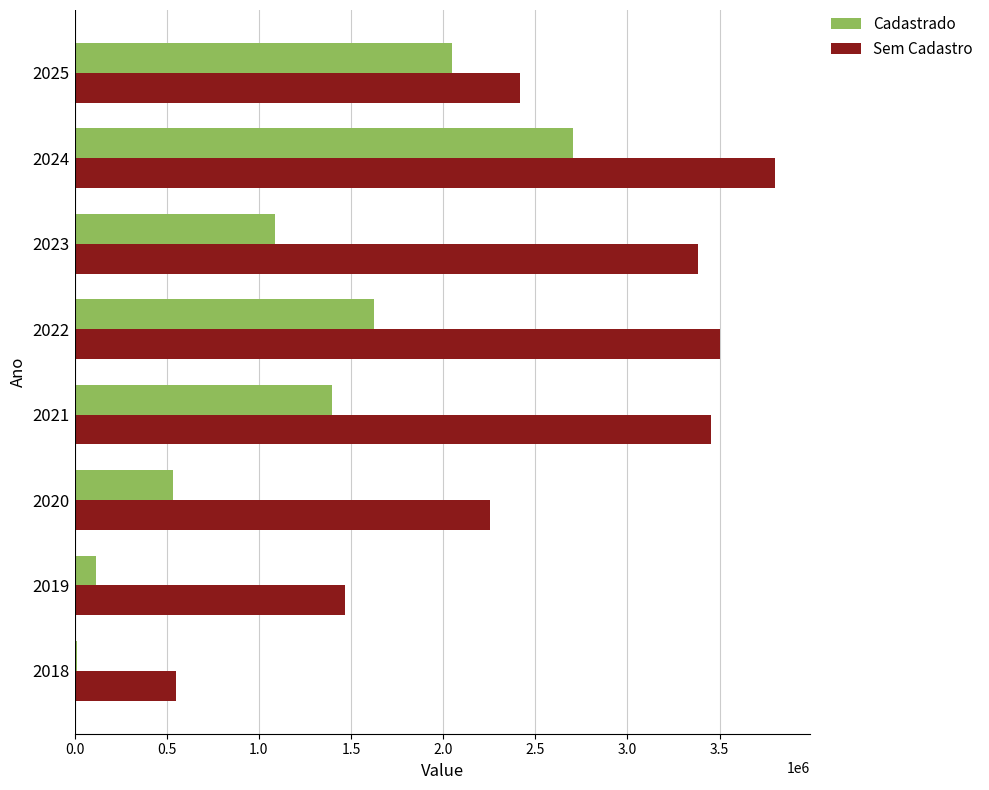

The value of Sem Cadastro at 2025 is 691187.5. True or false?

False